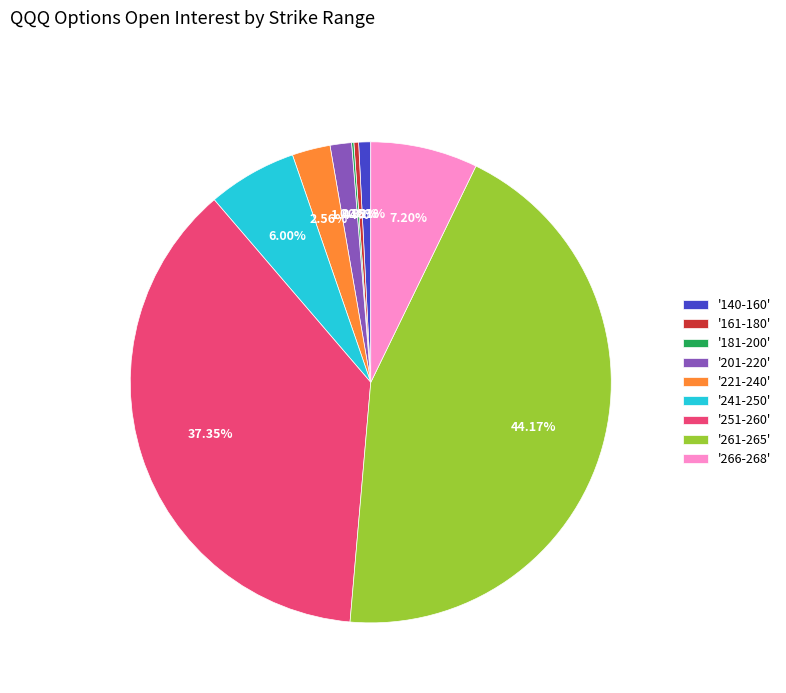

Do '221-240' and '140-160' together represent more than half of the pie?

No